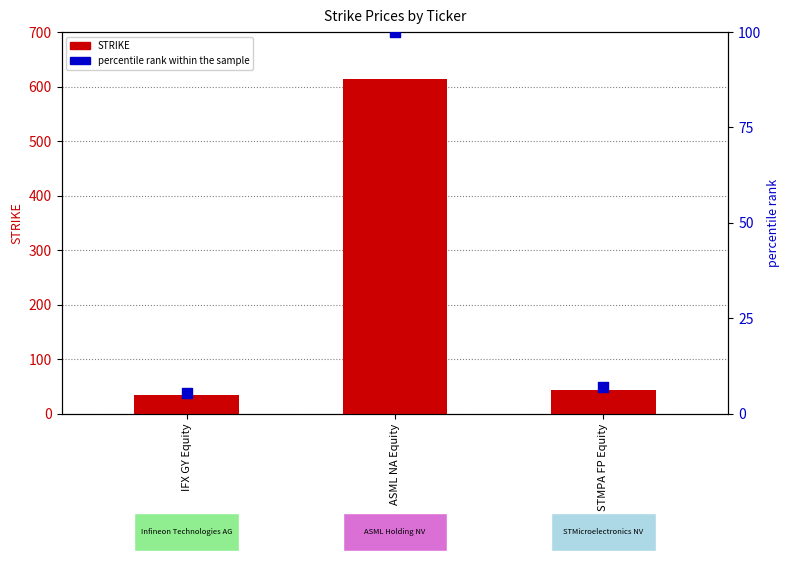

Is the value of percentile rank within the sample at STMPA FP Equity greater than the value of STRIKE at ASML NA Equity?

No